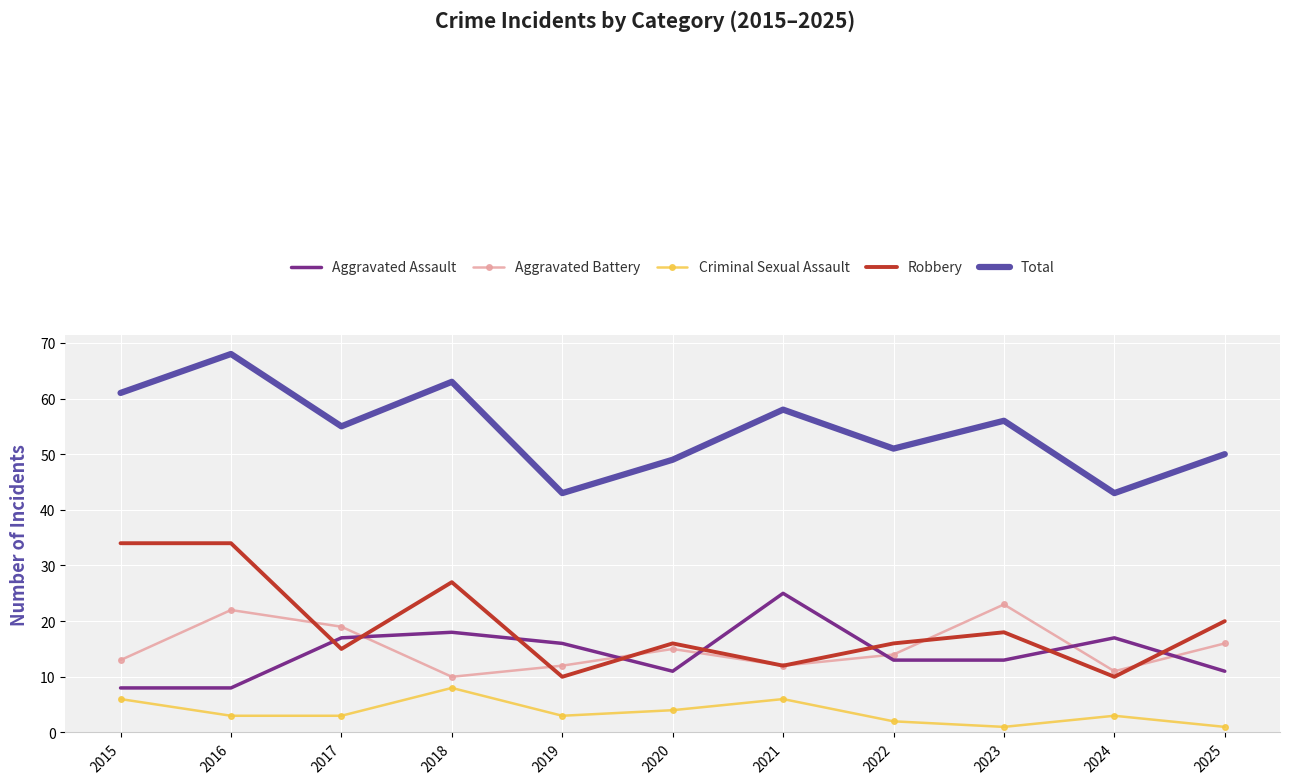

At which category is the sum across all series the highest?

2016